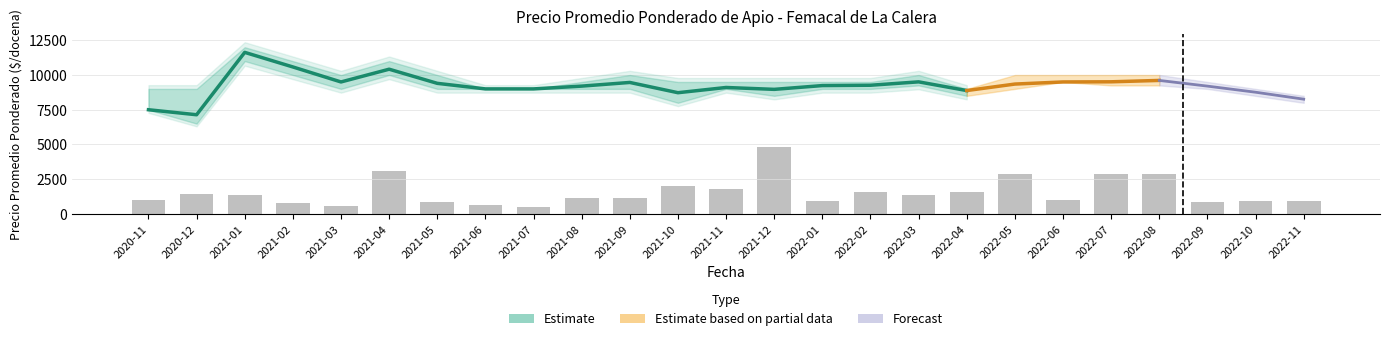

Between 2022-11 and 2021-01, which is larger?

2021-01